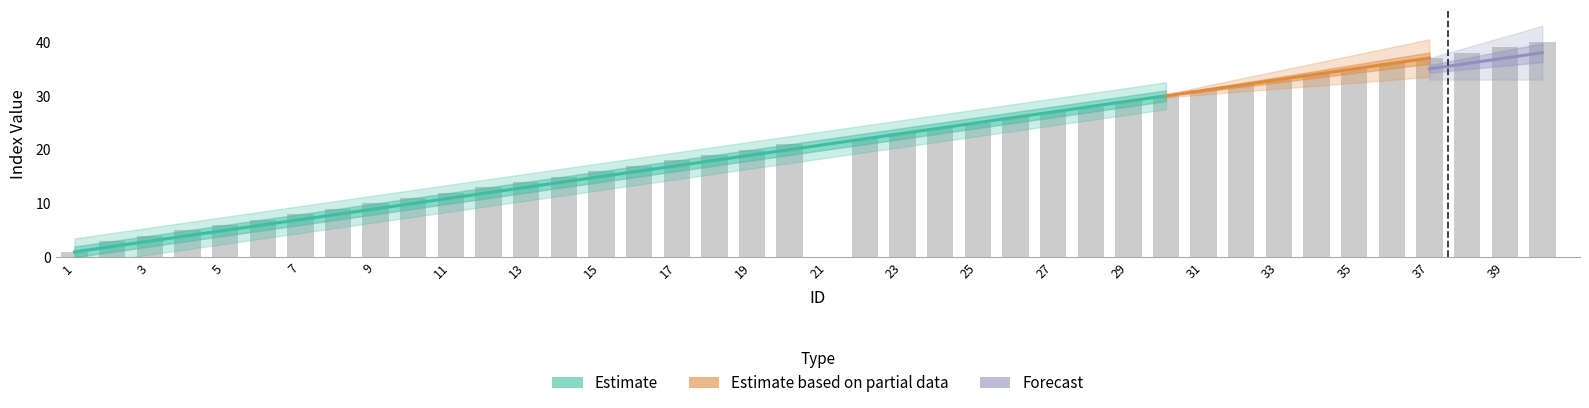

What is the maximum value for show_model?

40